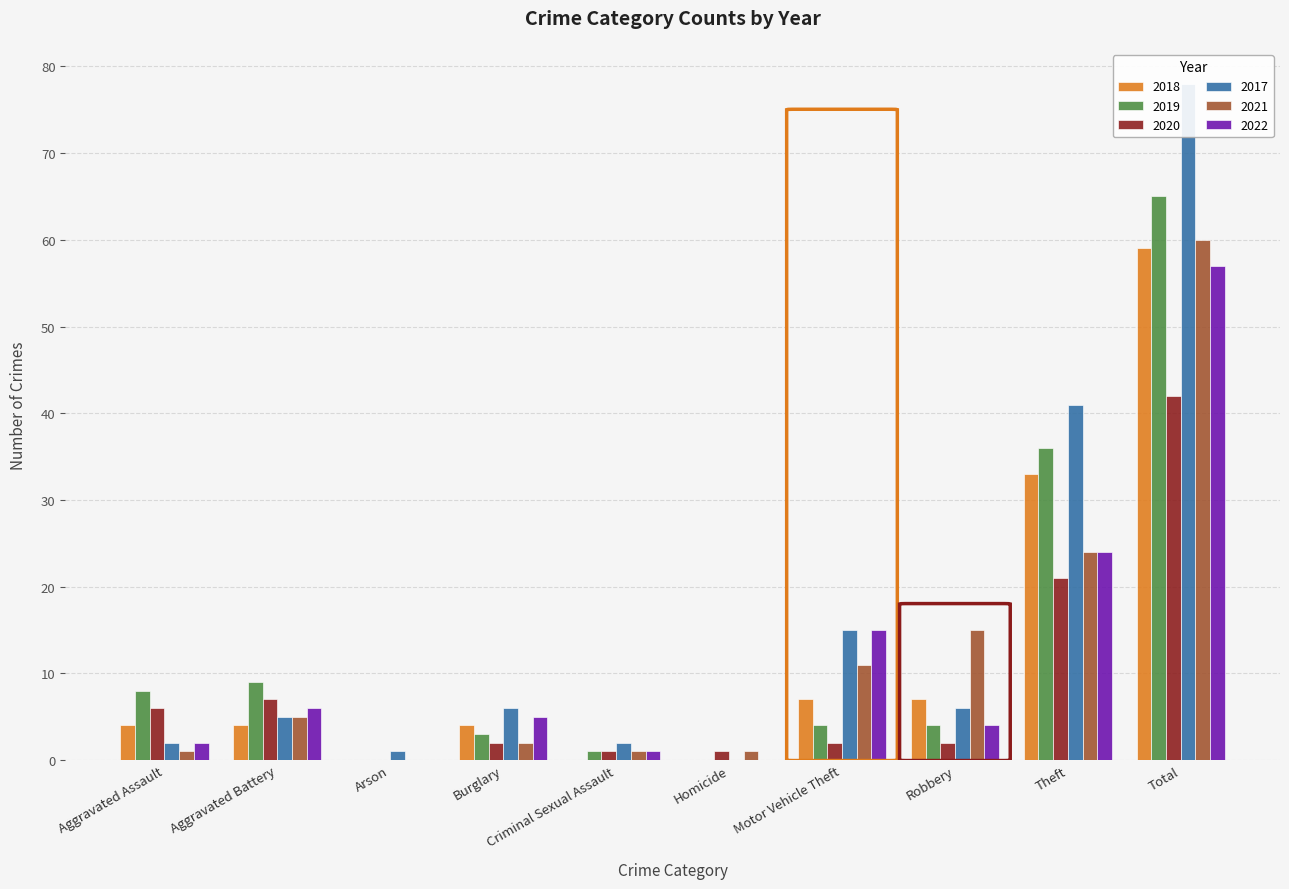

What is the difference between the second highest and minimum values in the 2021 series?

24